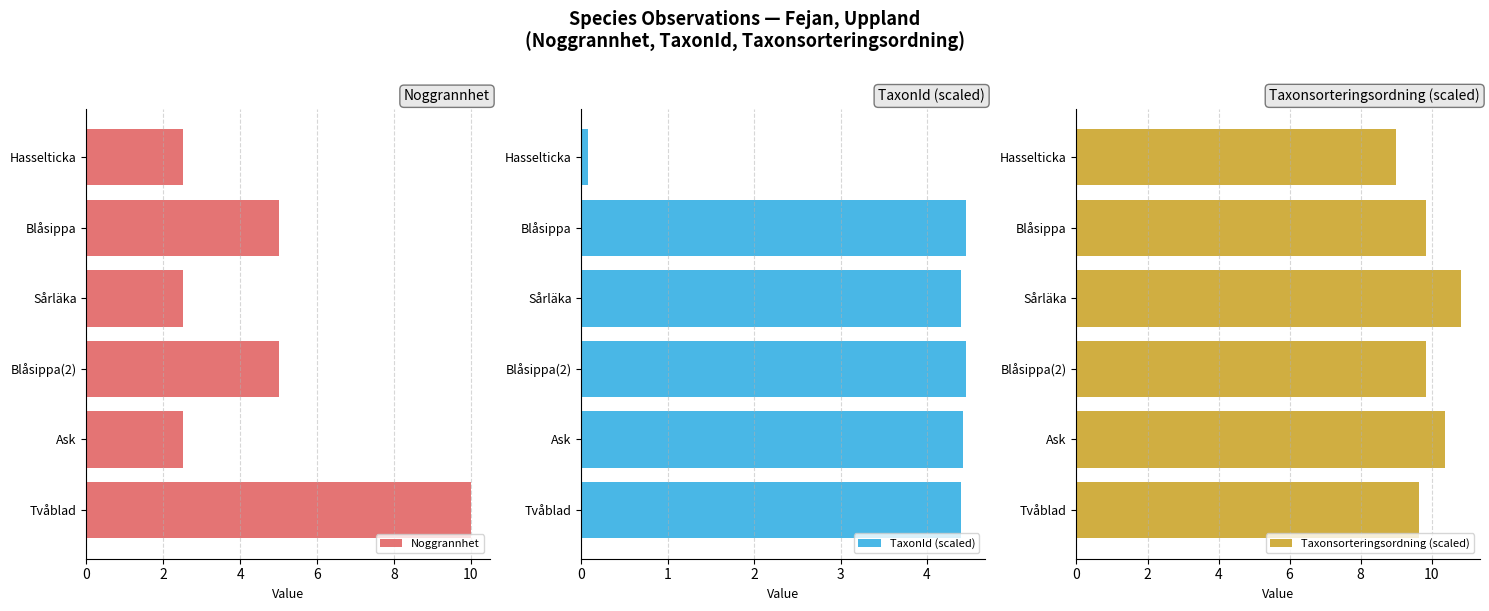

Which has a higher value, 2 or 0?

2